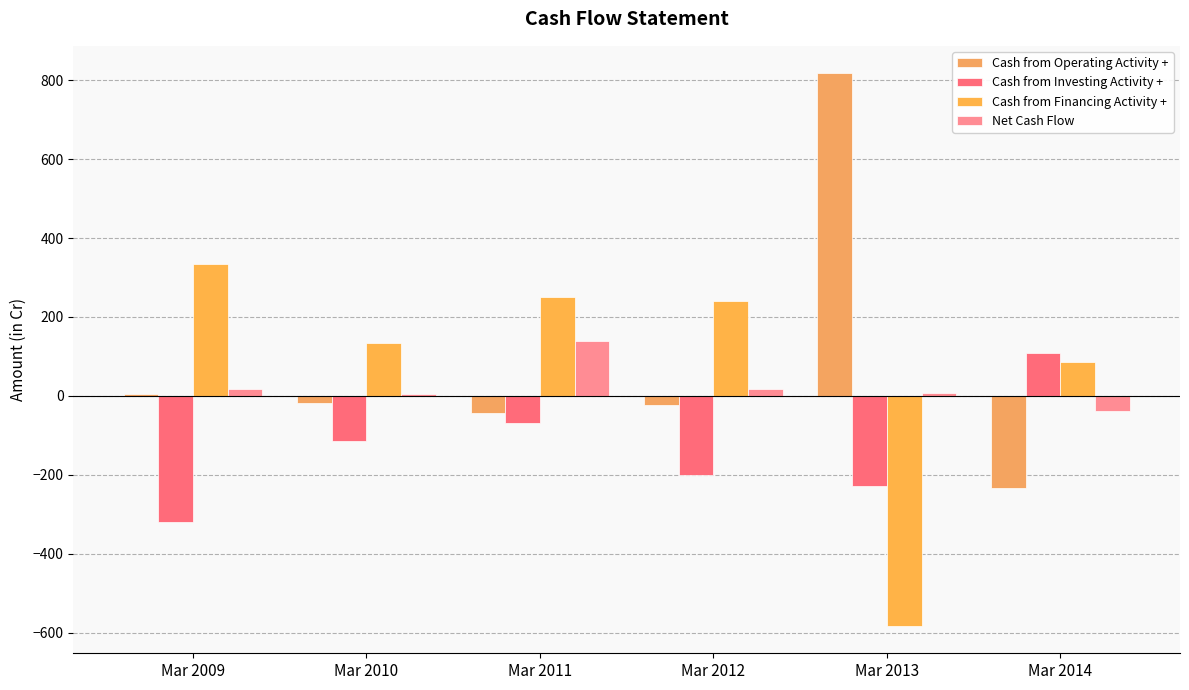

What is the difference between the maximum and minimum values in the Net Cash Flow series?

177